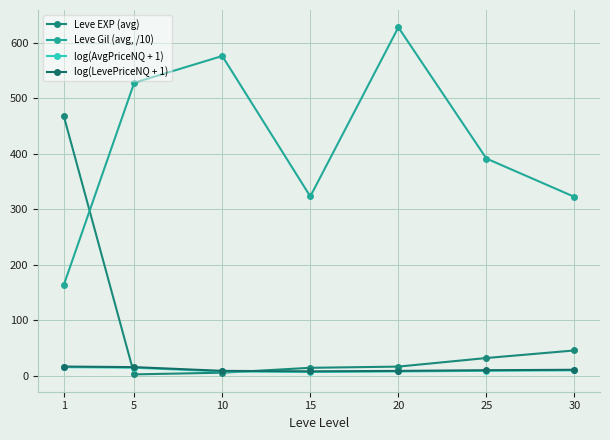

Is this an area chart (filled region under the line)?

No